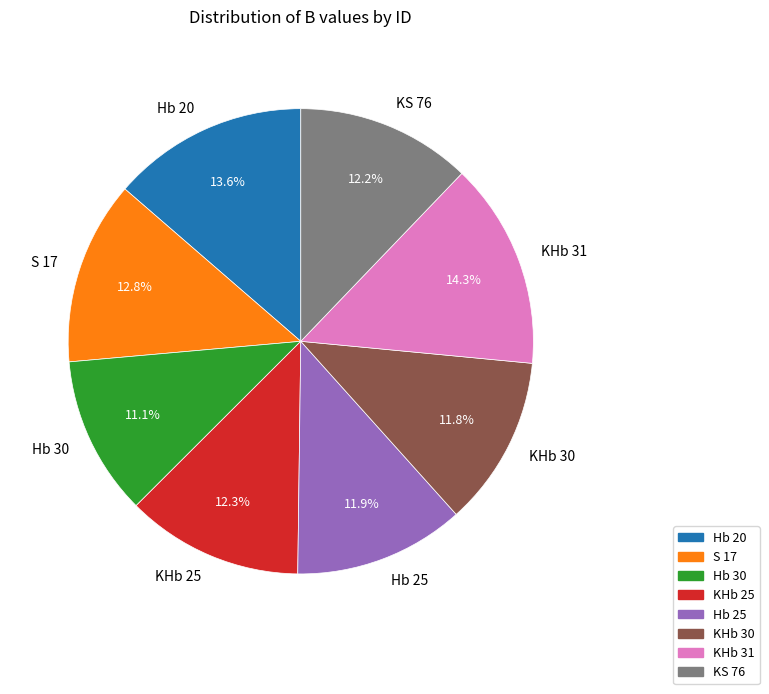

Which slice is the smallest?

Hb 30